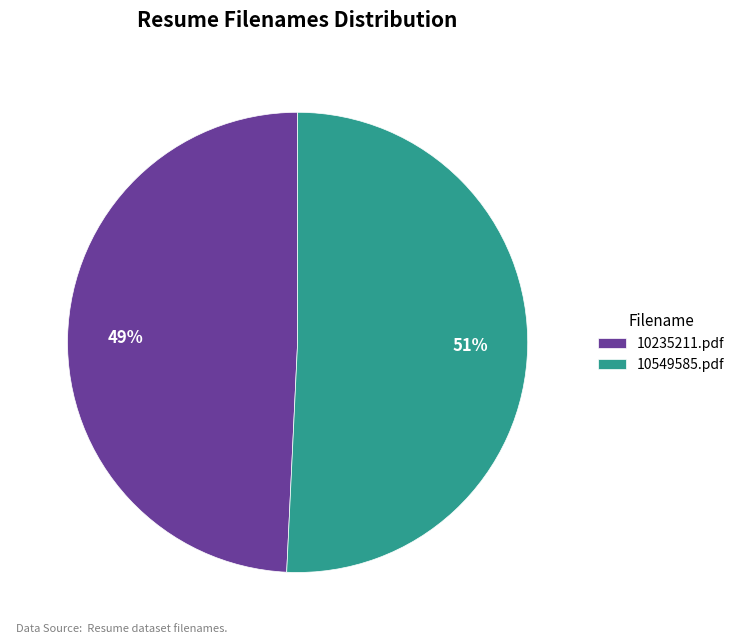

Is it true that 10235211.pdf is 49% of the pie?

True